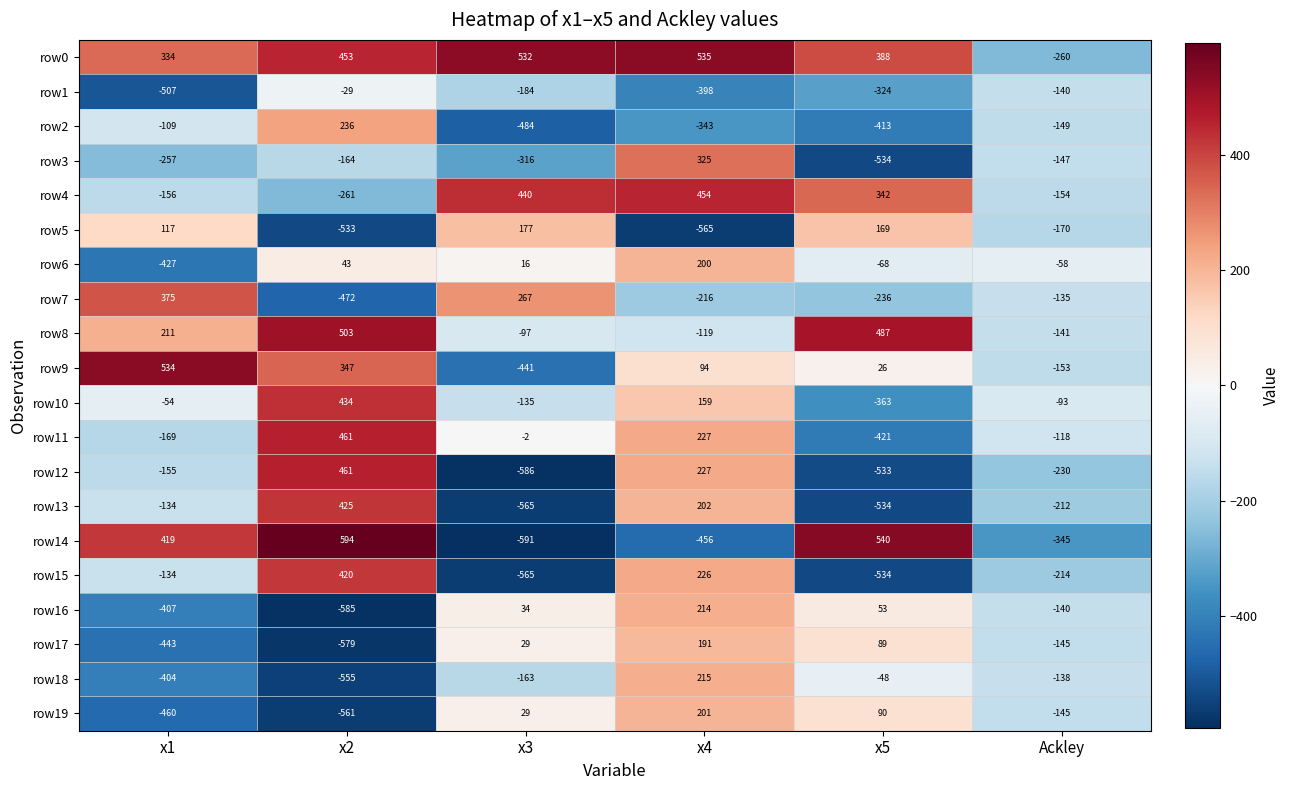

What is the sum of the row12 values at x3 and x4?

-359